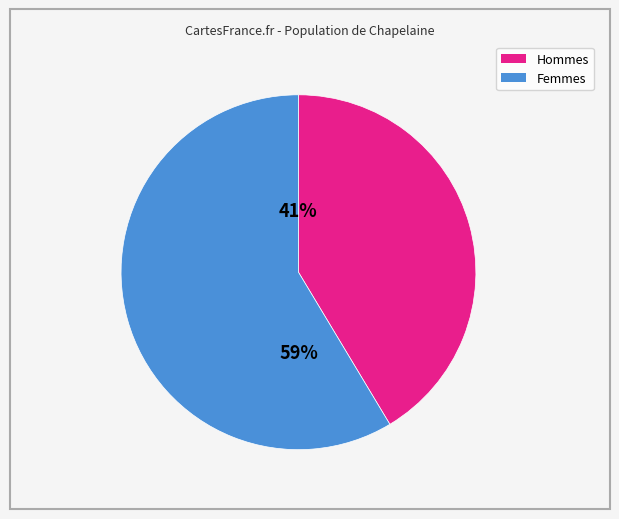

To the nearest percent, what is the average slice percentage?

50%